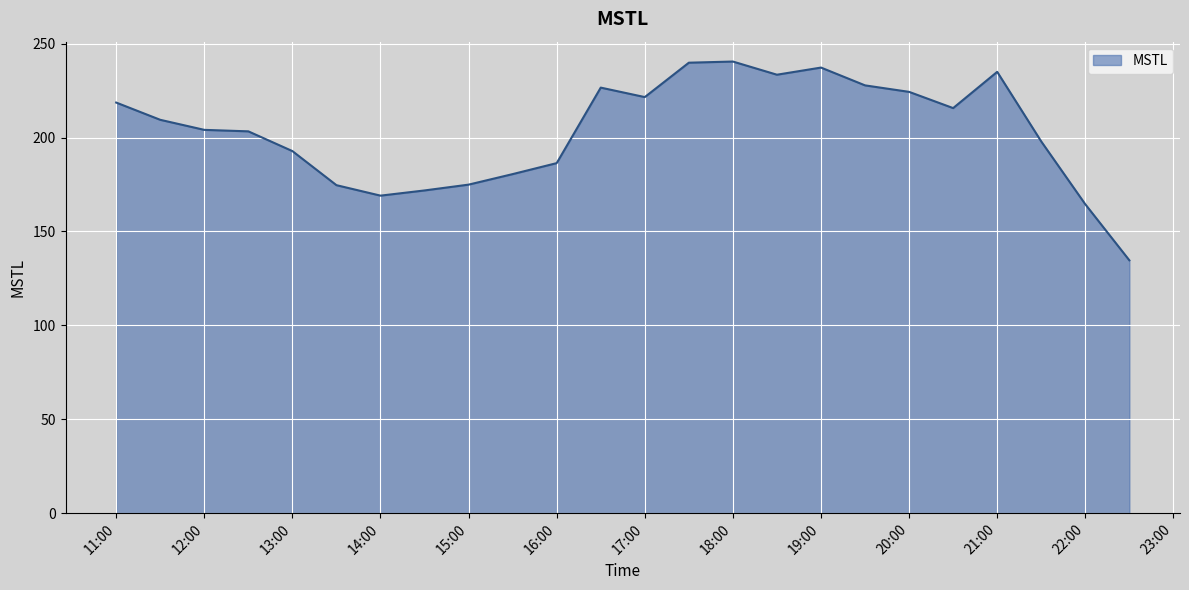

What is the greatest value displayed?

240.5